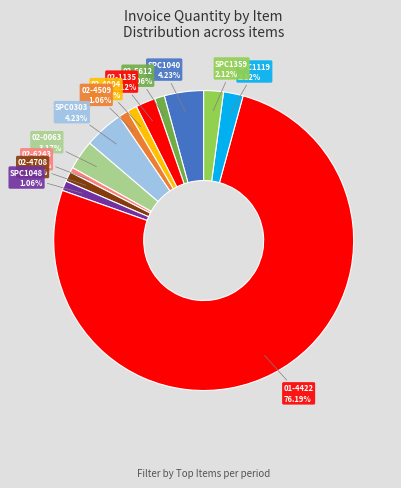

To the nearest percent, what is the difference between the 02-0063 and SPC1040 slice percentages?

1%